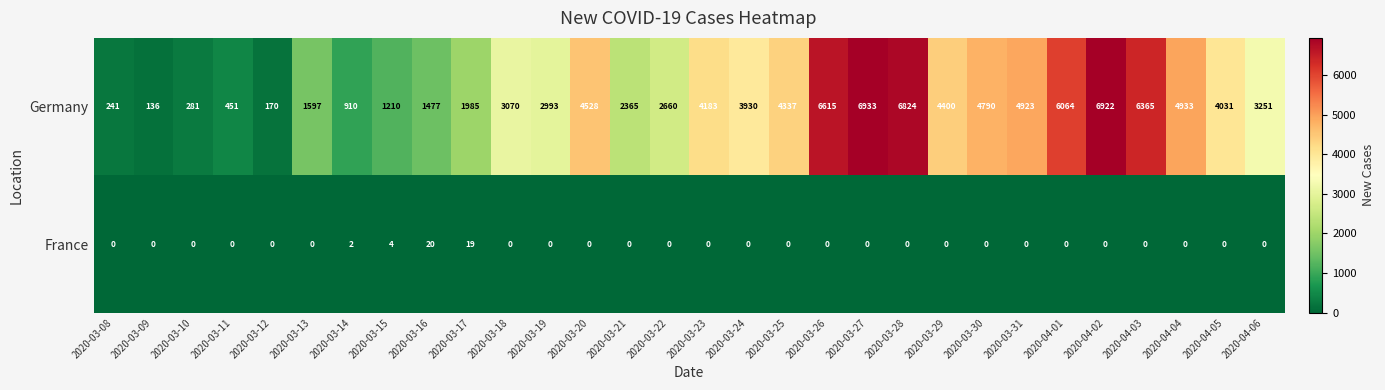

Is it true that France equals 0 at 2020-04-03?

True